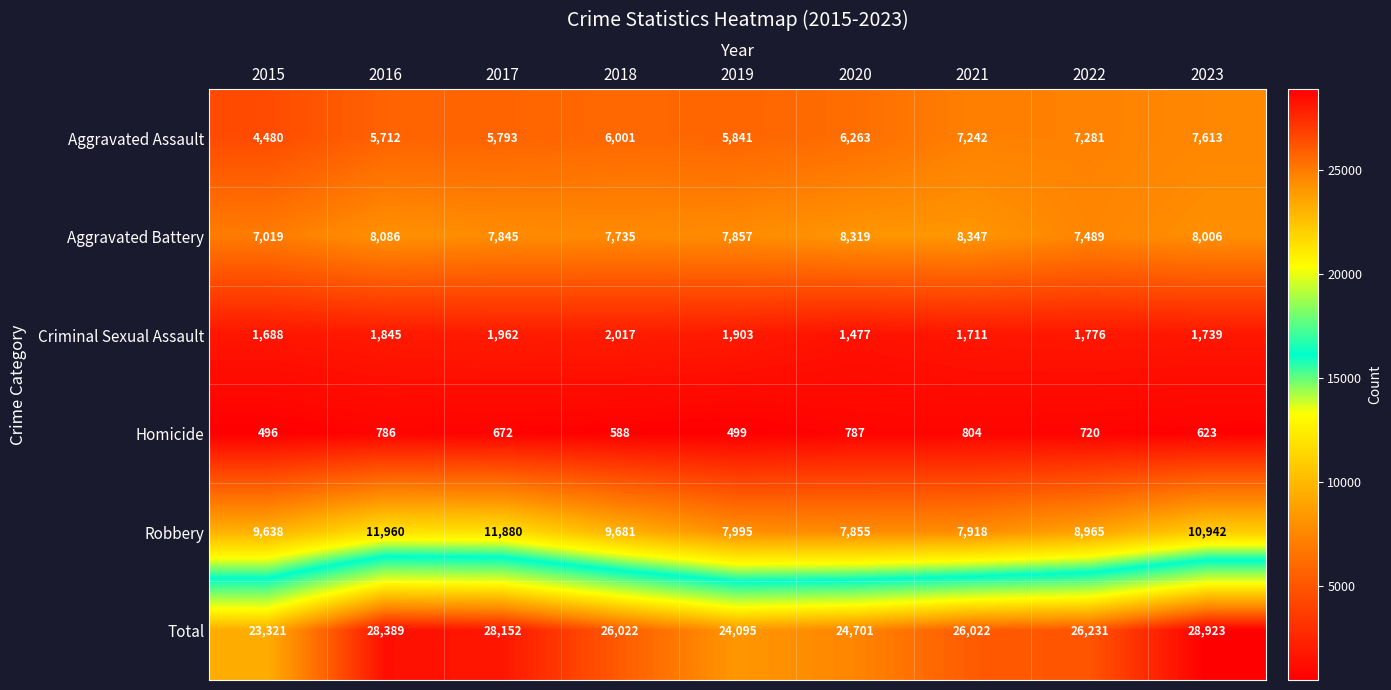

How many distinct data groups are displayed?

6